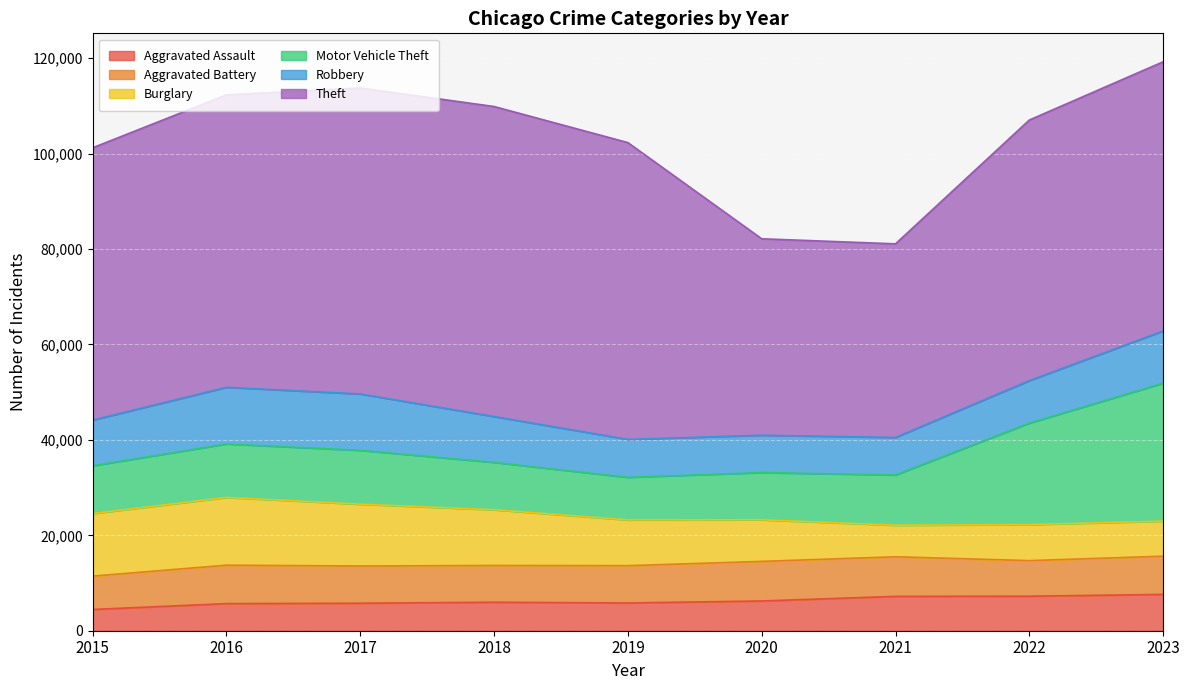

How many values in the Robbery series exceed 9563?

4